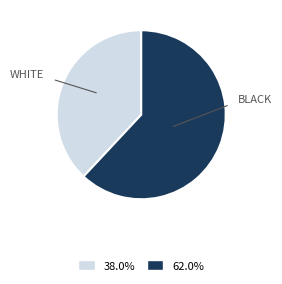

Does any single category account for the majority?

Yes